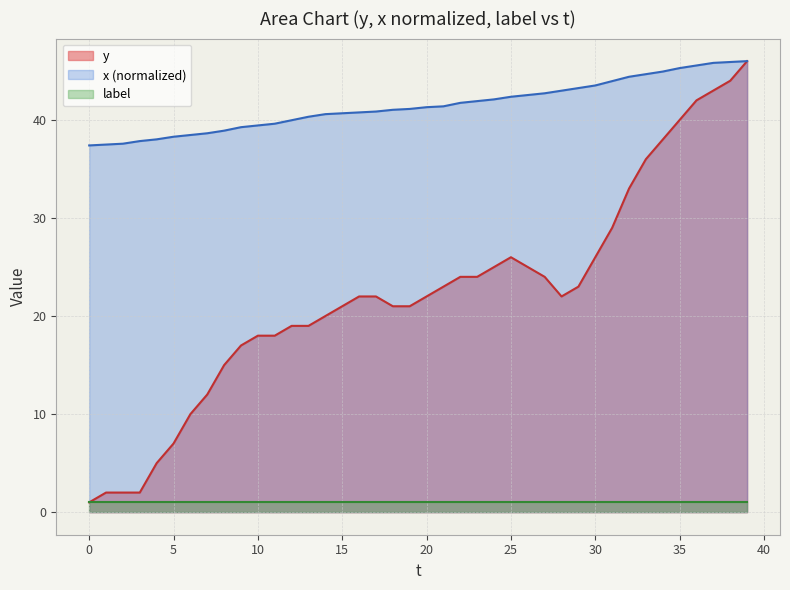

The value of x at 16 is 40.8. True or false?

True